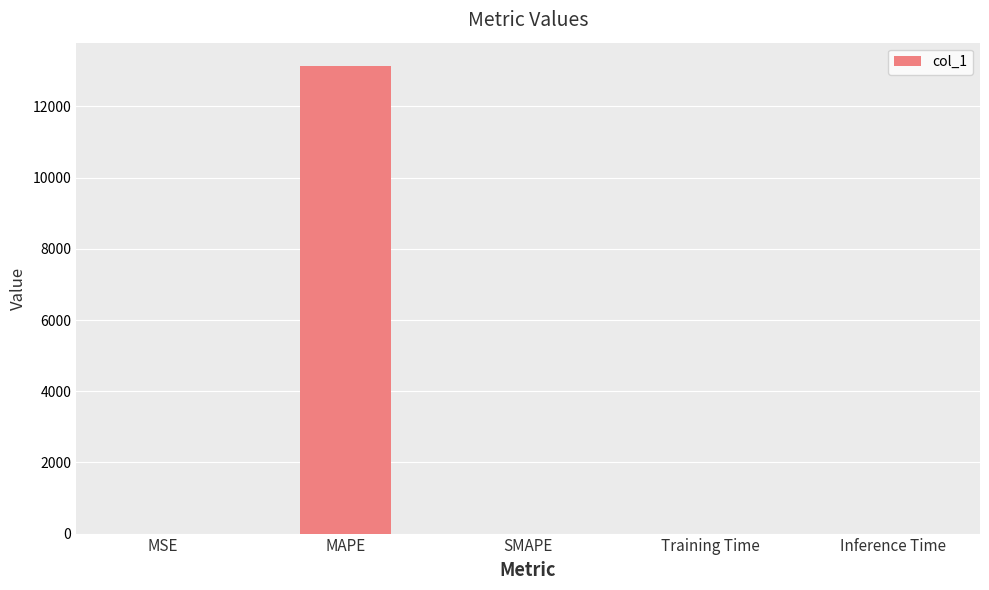

Which category has the highest value across all series?

MAPE